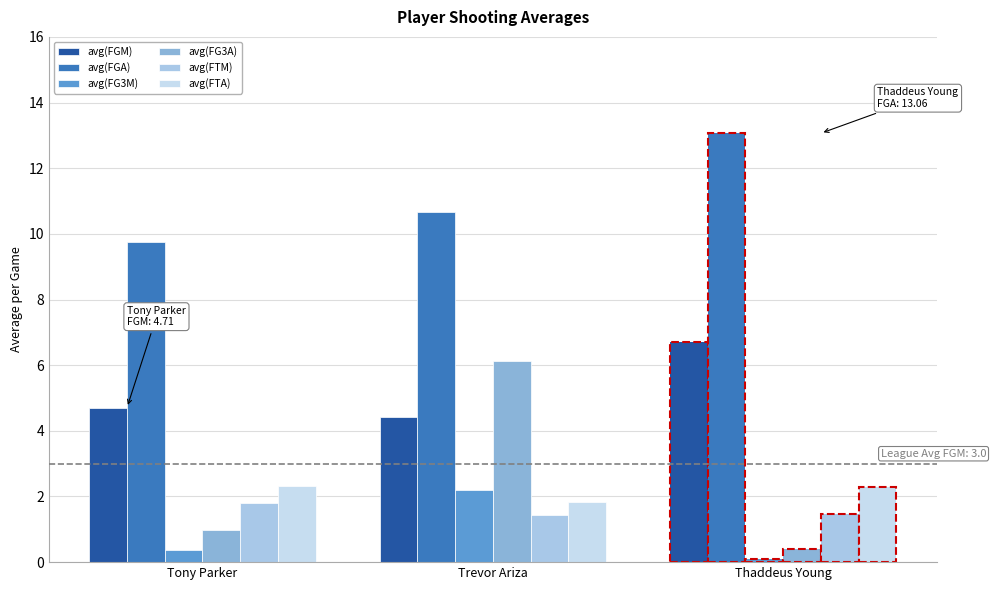

What is the sum of all avg(FGM) values?

15.8